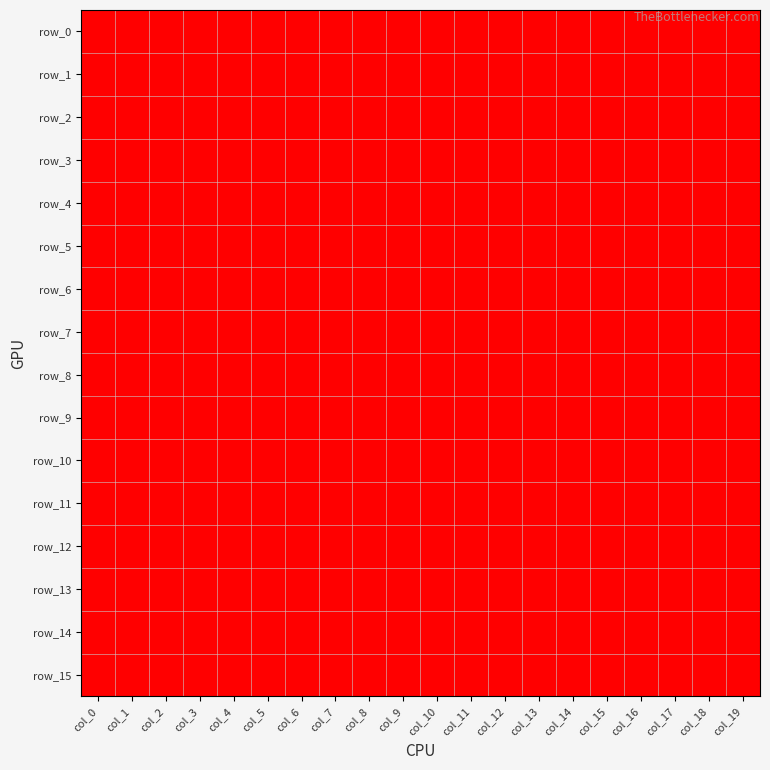

At which category does the chart reach its peak across all series?

col_2